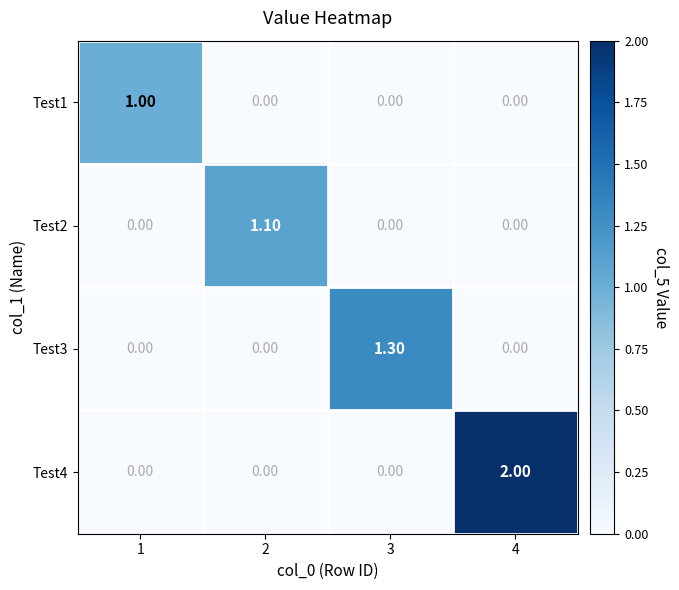

At which category is the sum across all series the highest?

4